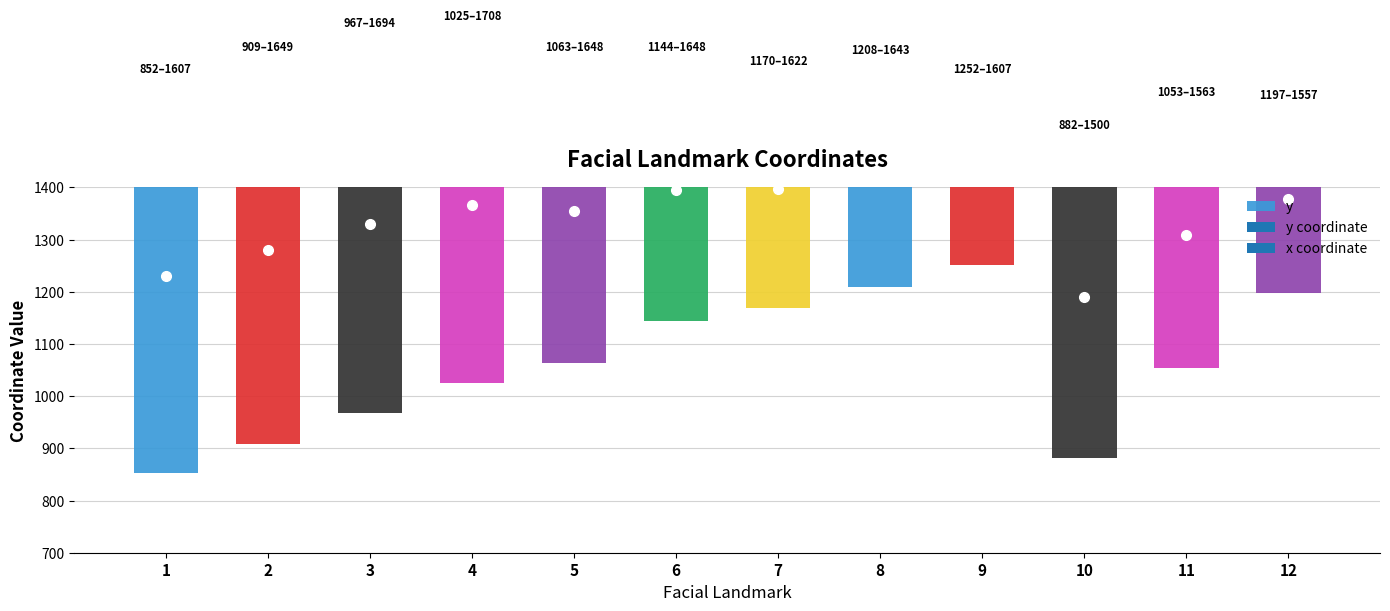

What is the maximum value shown in the chart?

1708.1